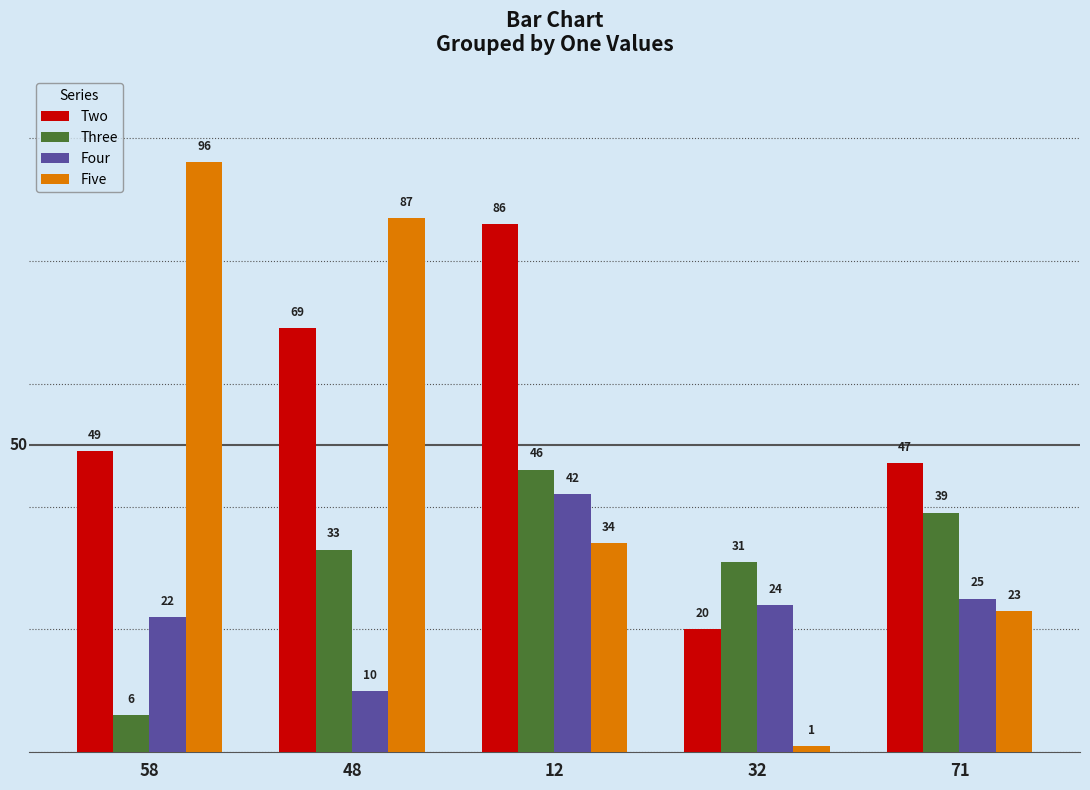

What is the label of the 5th bar from the right?

58